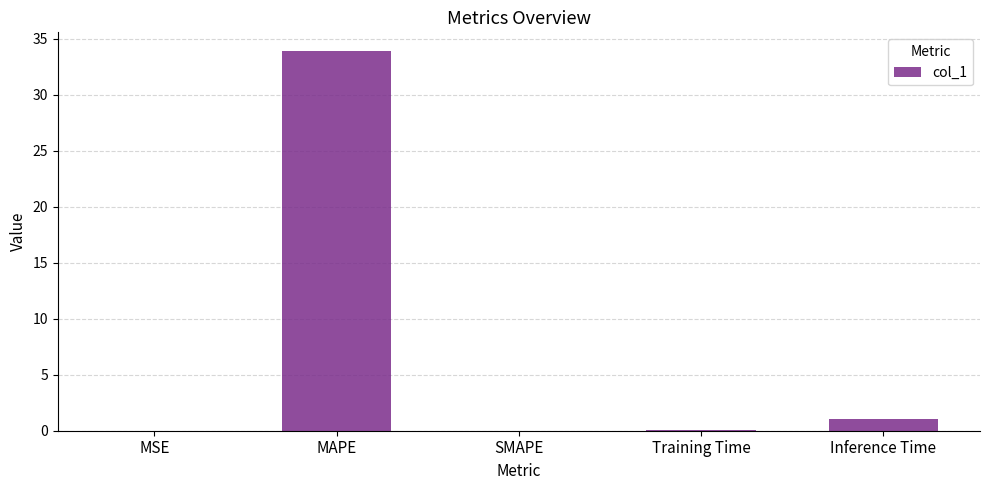

Which category has the highest value across all series?

MAPE